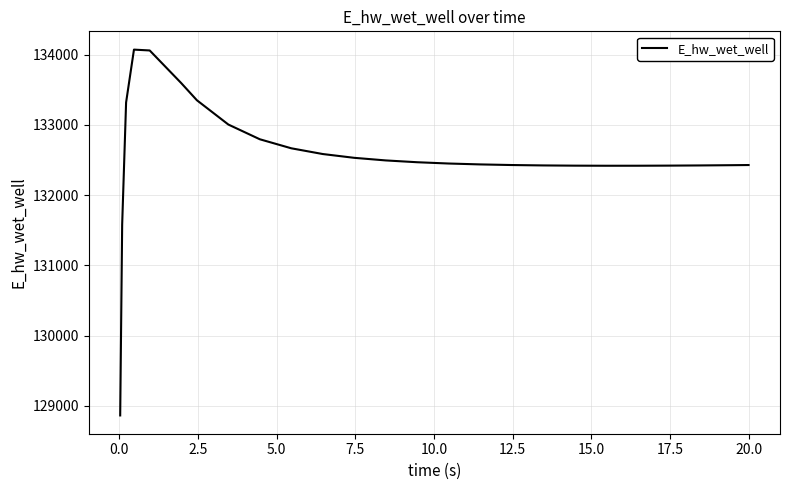

Does the chart have visible grid lines?

Yes